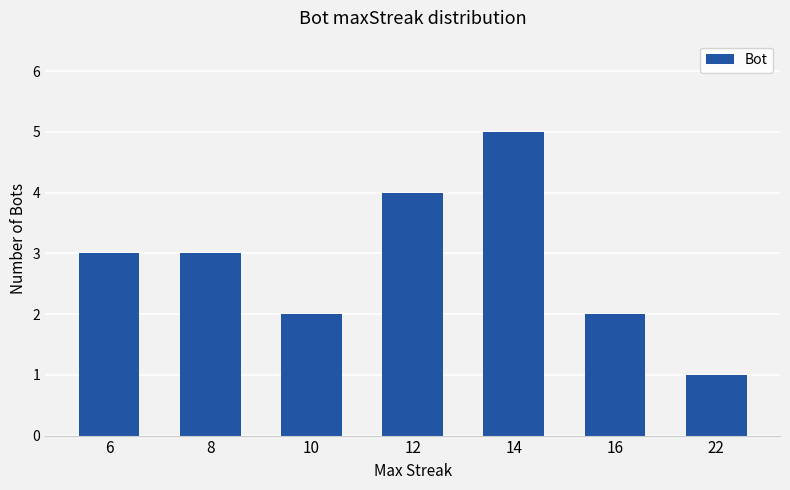

The chart shows a value of 1 at 12. True or false?

False